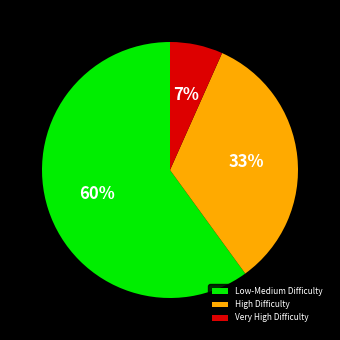

Rank the categories by value from highest to lowest.

Low-Medium Difficulty, High Difficulty, Very High Difficulty